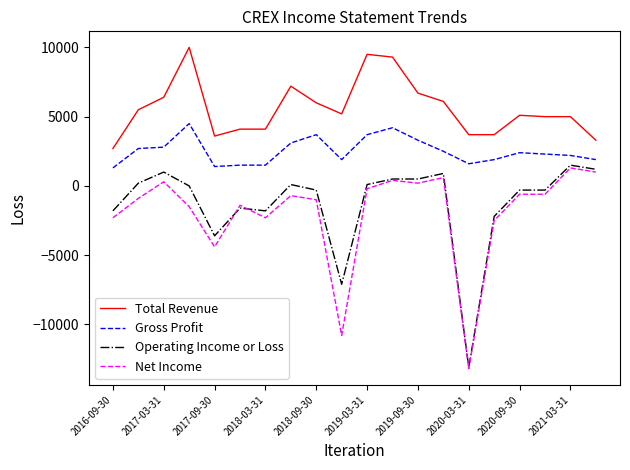

What is the lowest value of the Total Revenue series?

2700